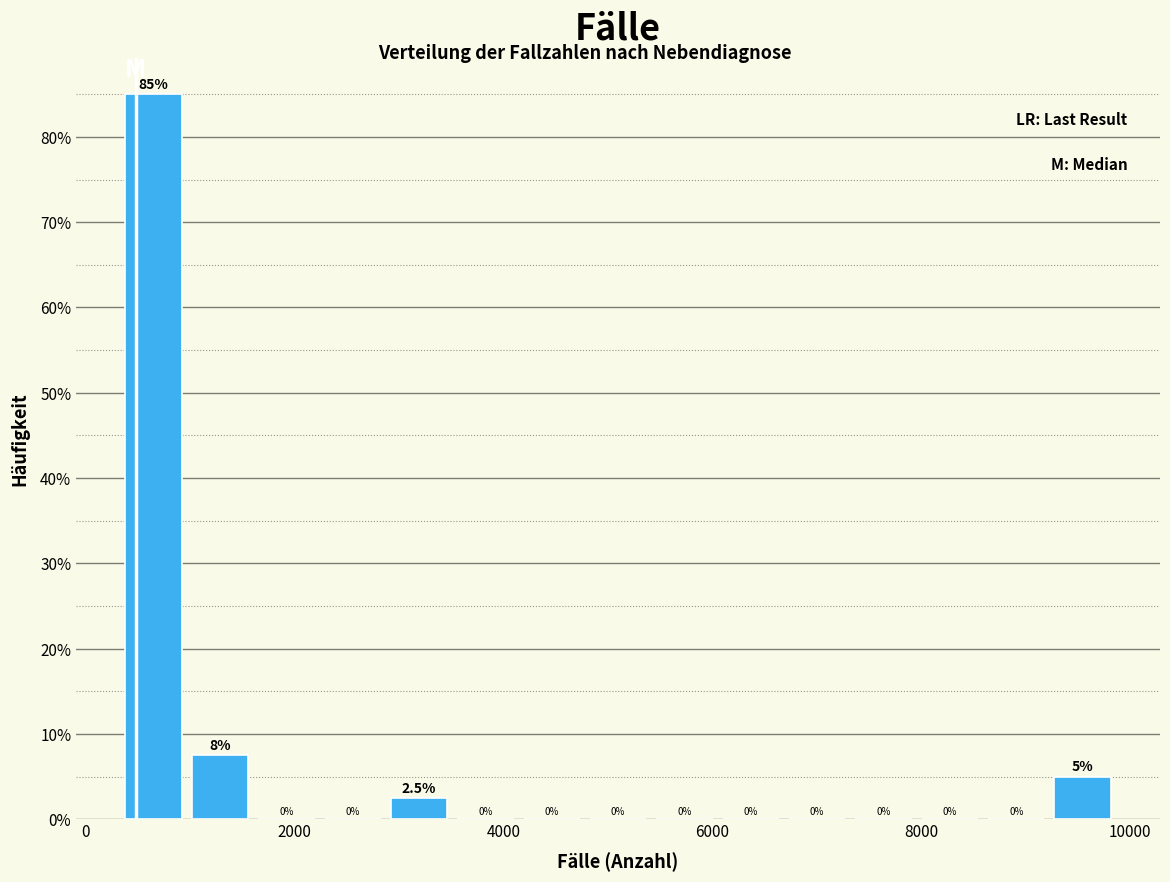

Read against the x-axis, roughly where is the centre of the tallest bar?

600